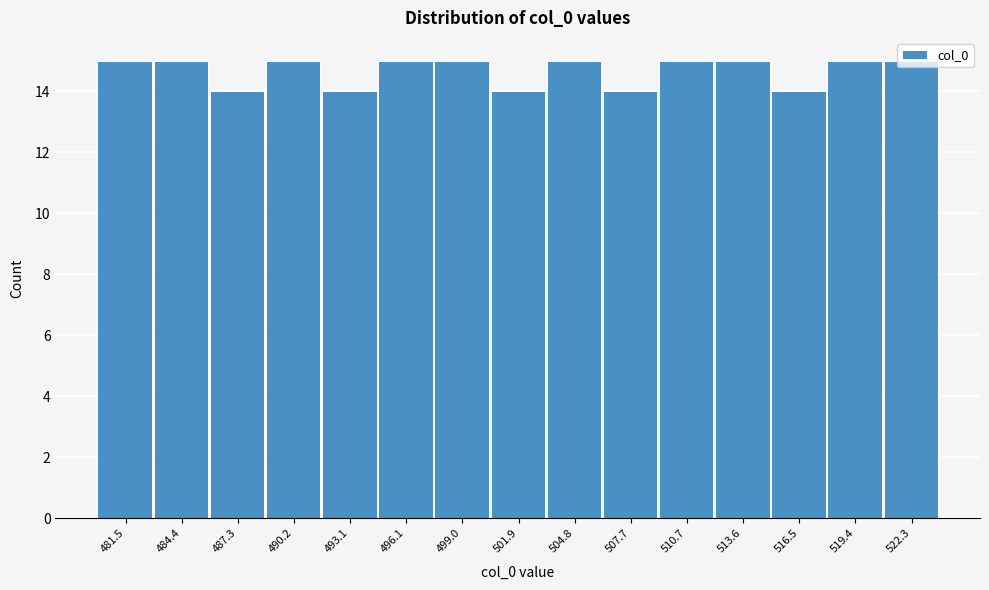

Reading left to right, transcribe this chart: for each bar, give the range it covers on the x-axis and its height. Neither the bar edges nor the heights are printed on the chart, so give them approximately, as read against the axes.

480.0 to 483.0: 15
483.0 to 486.0: 15
486.0 to 489.0: 14
489.0 to 491.5: 15
491.5 to 494.5: 14
494.5 to 497.5: 15
497.5 to 500.5: 15
500.5 to 503.5: 14
503.5 to 506.5: 15
506.5 to 509.0: 14
509.0 to 512.0: 15
512.0 to 515.0: 15
515.0 to 518.0: 14
518.0 to 521.0: 15
521.0 to 524.0: 15